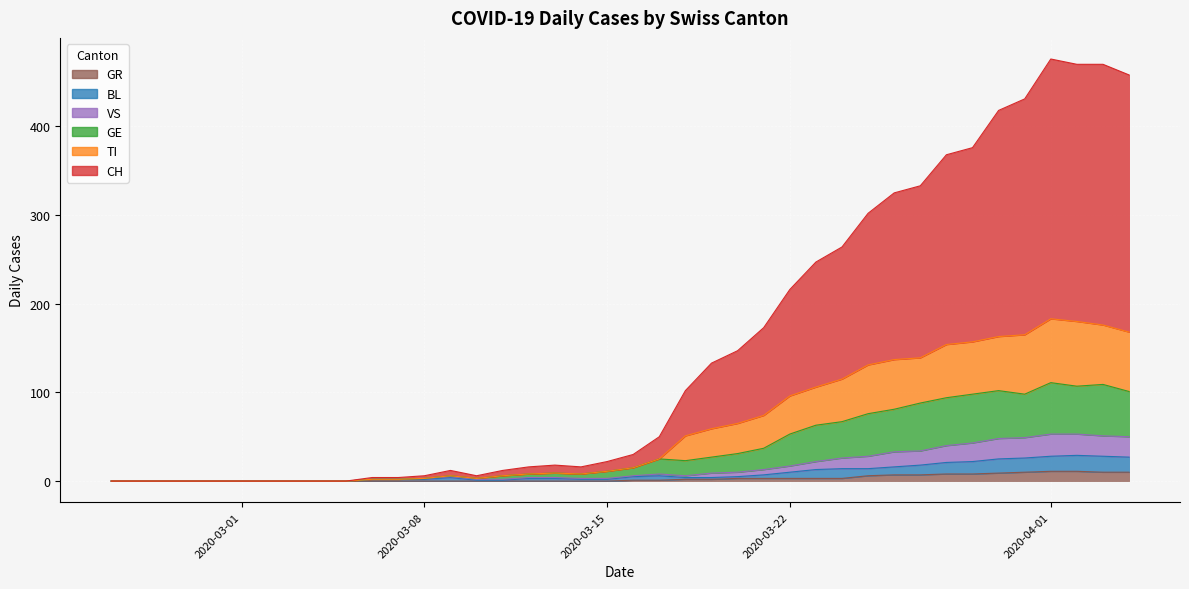

Which series changed the most between 2020-03-03 and 2020-03-25?

CH